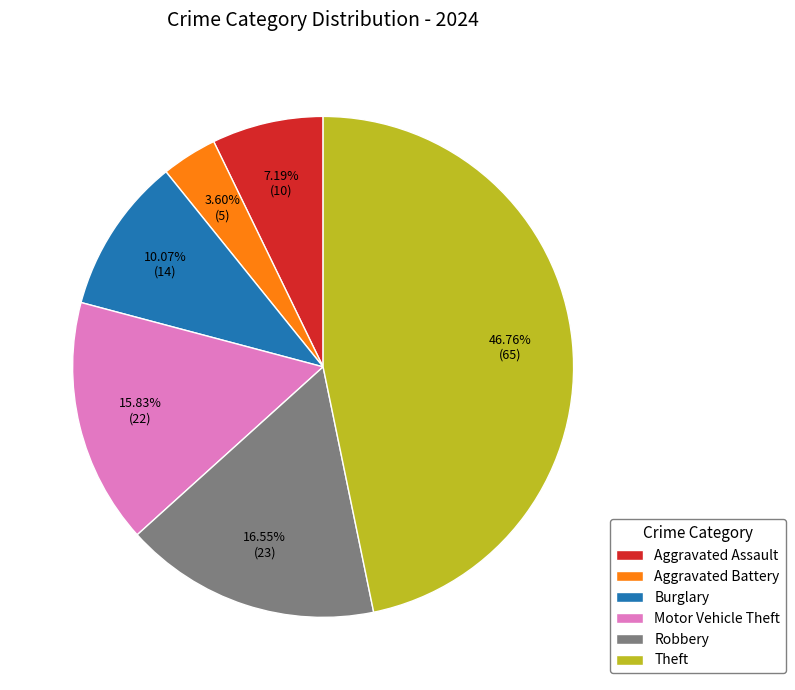

To the nearest percent, what percentage of the pie is Burglary?

10%